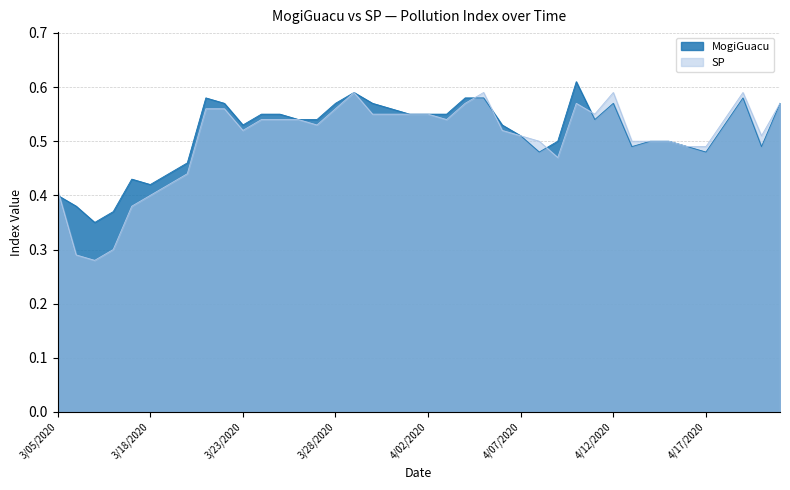

Rank the series by their maximum value, from lowest to highest.

SP, MogiGuacu